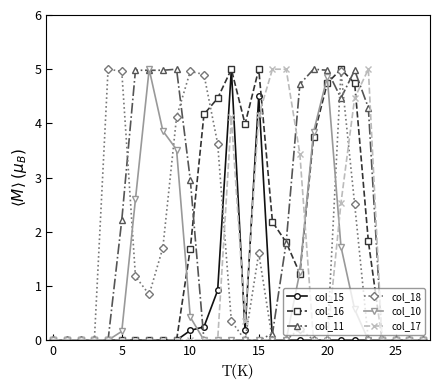

What is the value of the col_15 point at the 12th from the left?

0.2